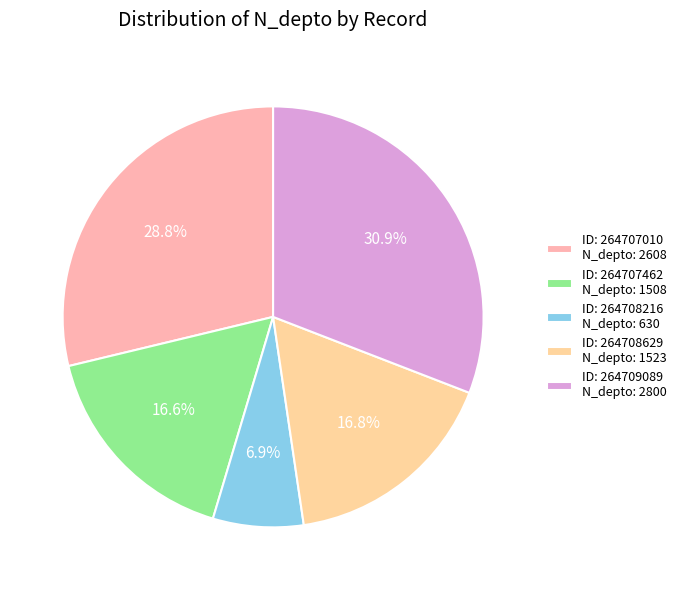

Rank the categories by value from highest to lowest.

264709089, 264707010, 264708629, 264707462, 264708216